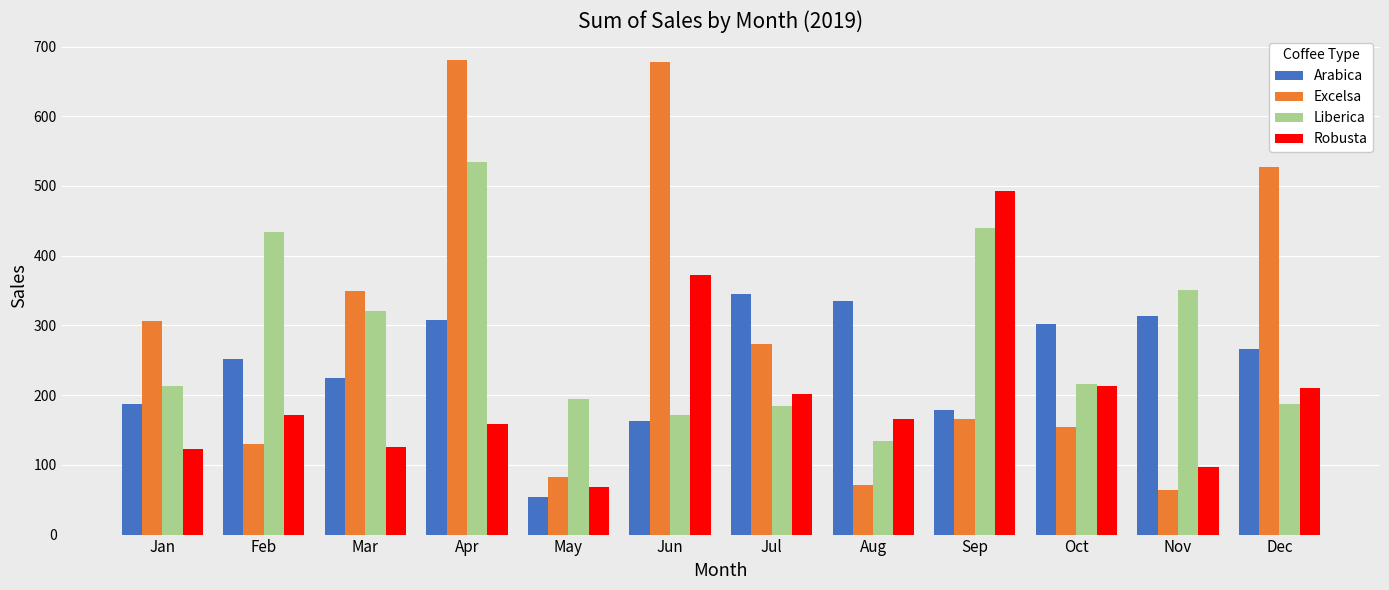

Which series has the largest range (max minus min)?

Excelsa